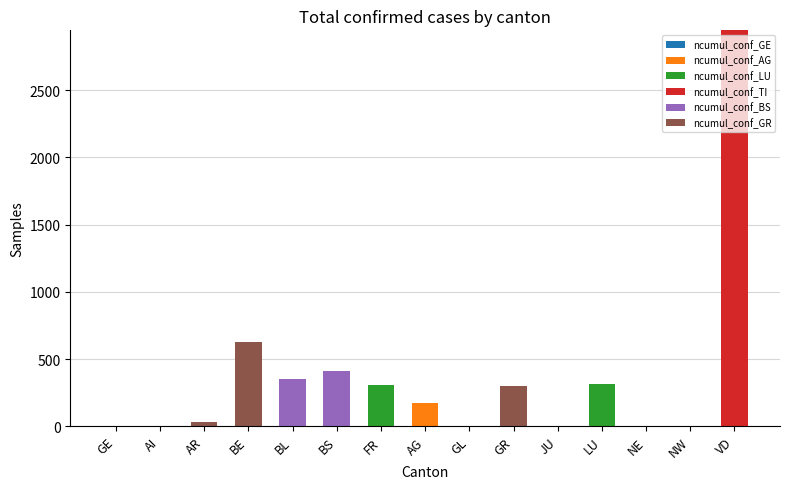

At which category is the sum across all series the highest?

VD